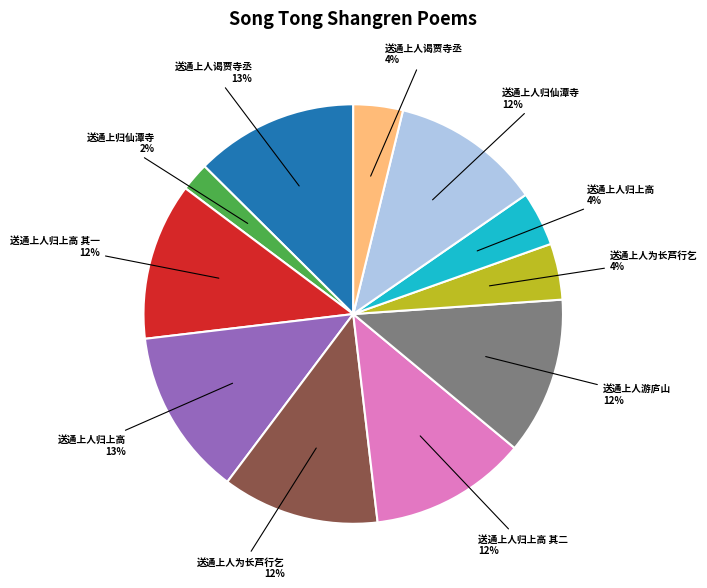

To the nearest percent, what is the difference between the largest and smallest slice percentages?

11%